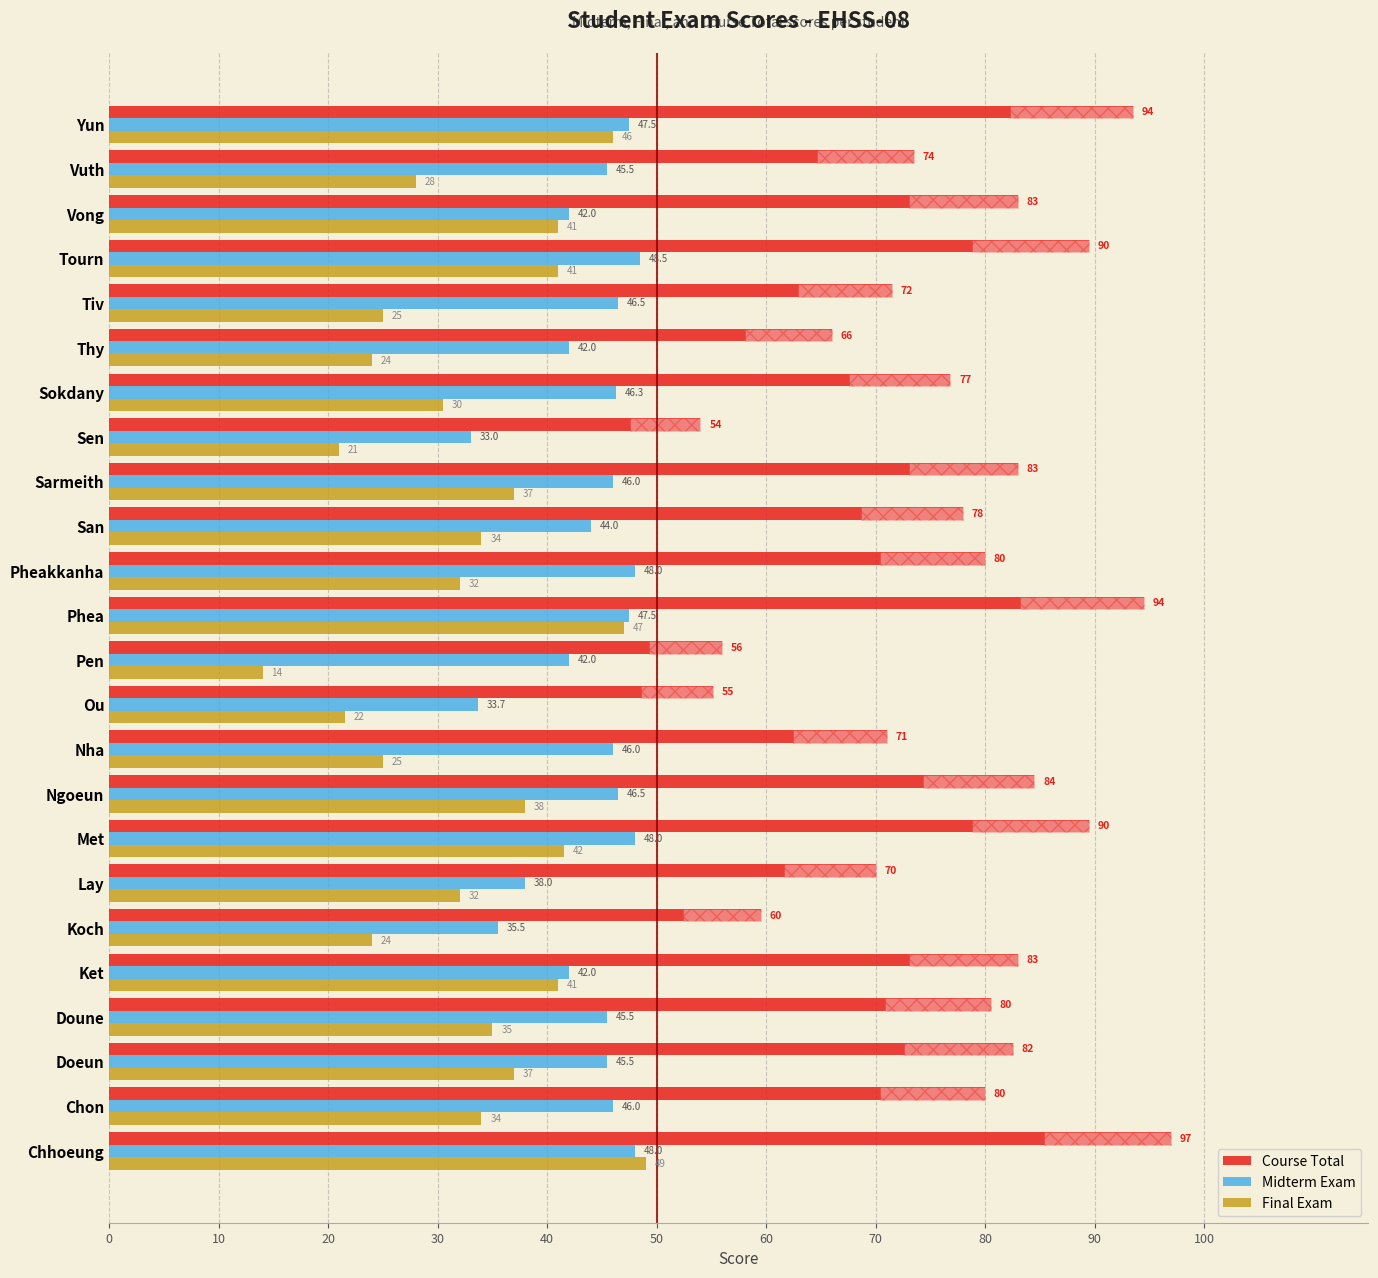

At which label does Midterm Exam reach its minimum?

Sen